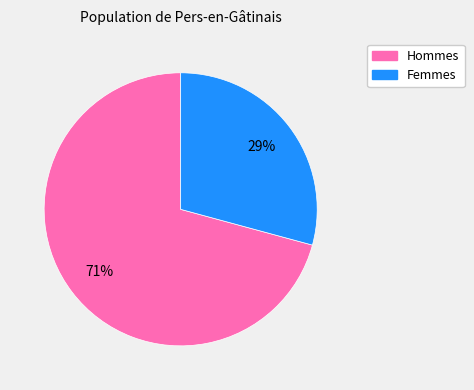

How many slices are in this pie chart?

2